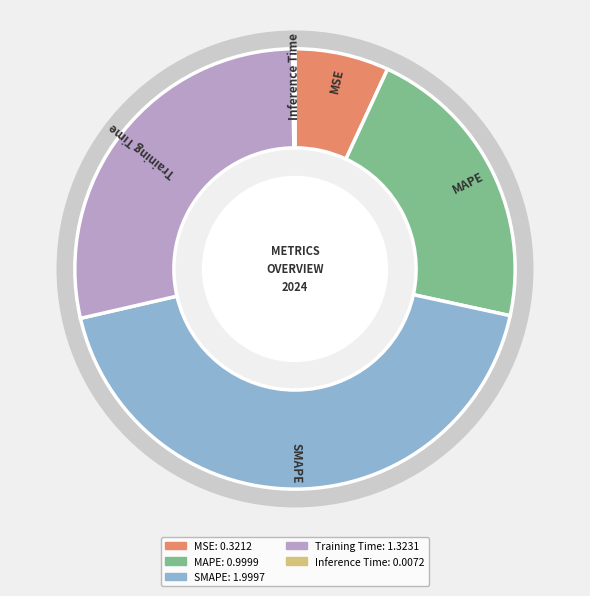

Is there a majority slice in this chart?

No